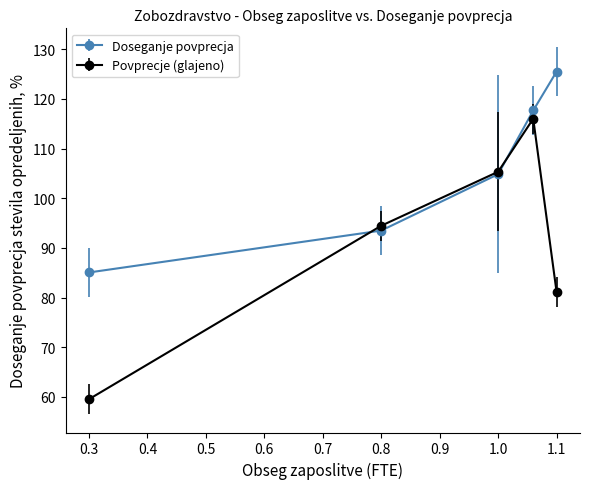

Which series has the widest spread of values?

Povprecje (glajeno)